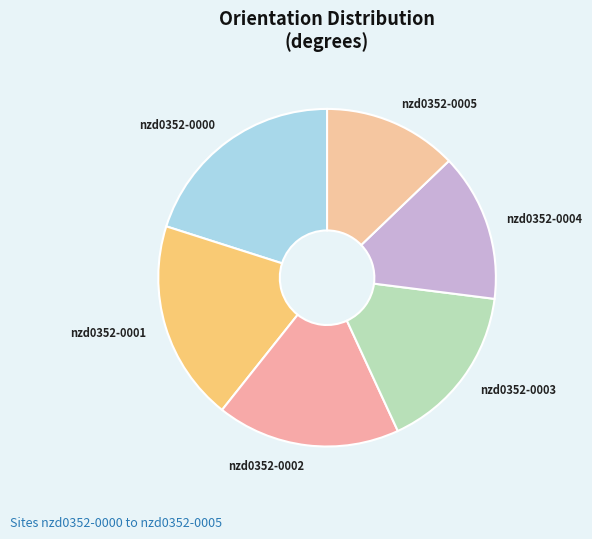

The nzd0352-0001 slice represents 19% of the pie. True or false?

True